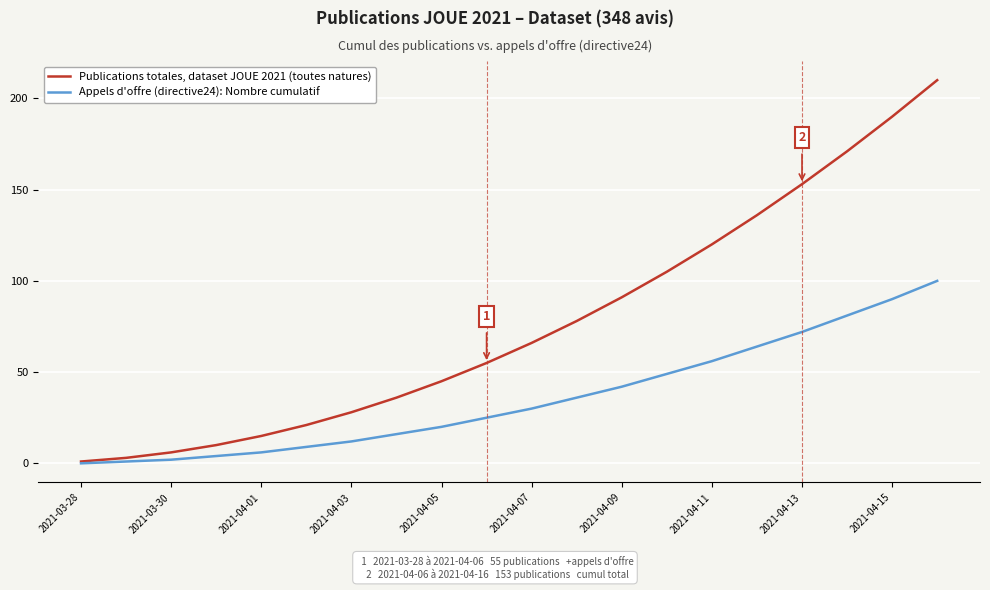

What is the maximum value for Publications totales, dataset JOUE 2021 (toutes natures)?

210